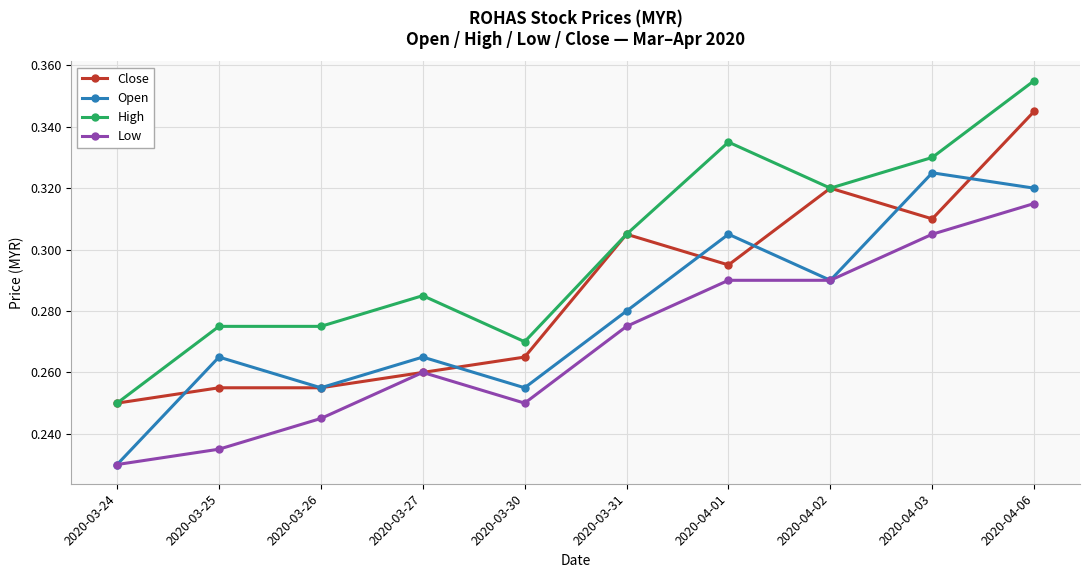

How many Close values are between 0 and 1?

10